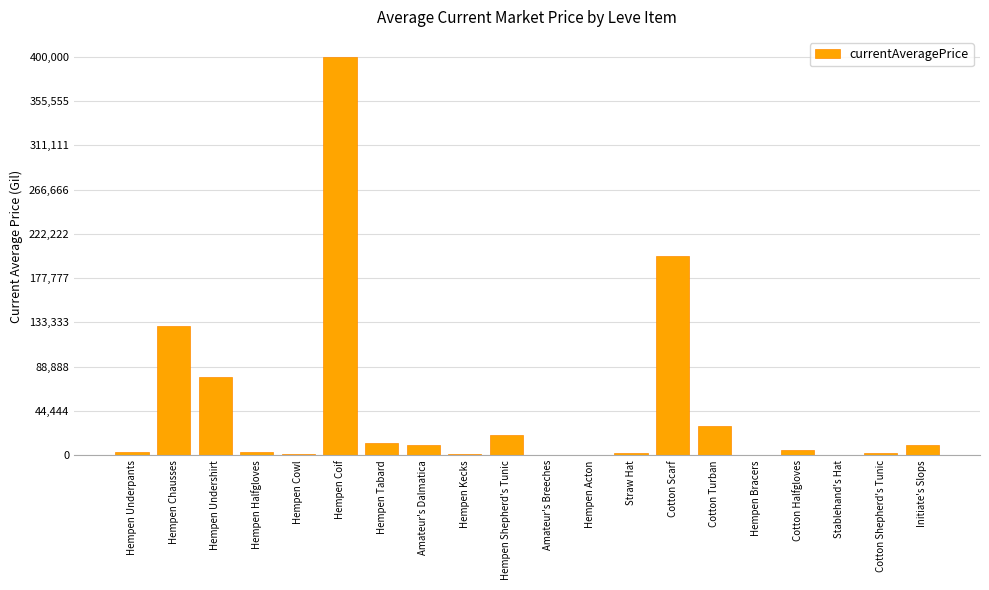

What is the greatest value displayed?

400000